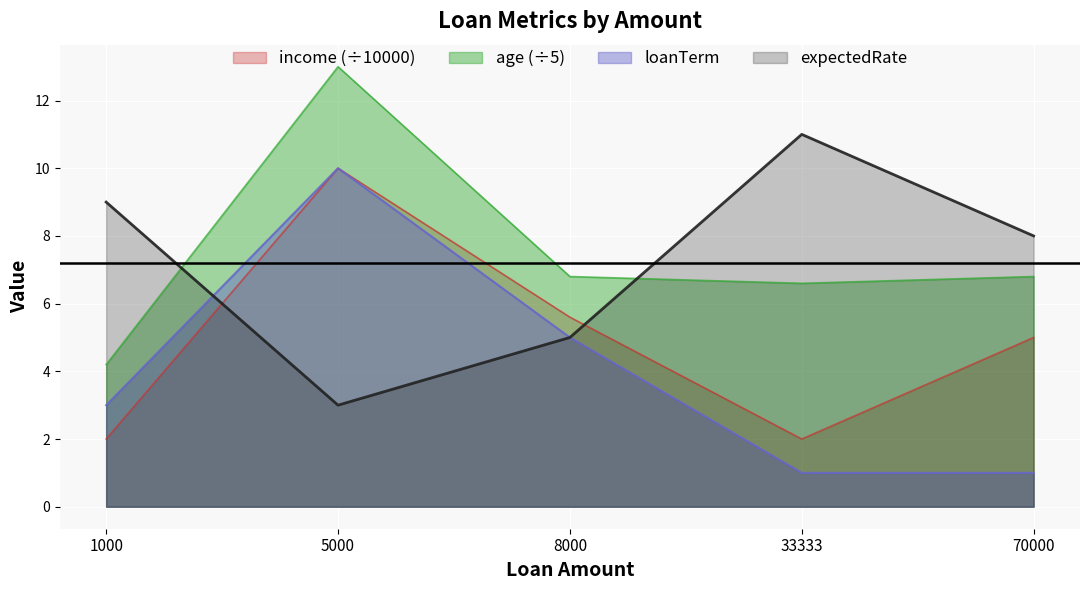

The value of loanTerm at 5000 is 10.0. True or false?

True